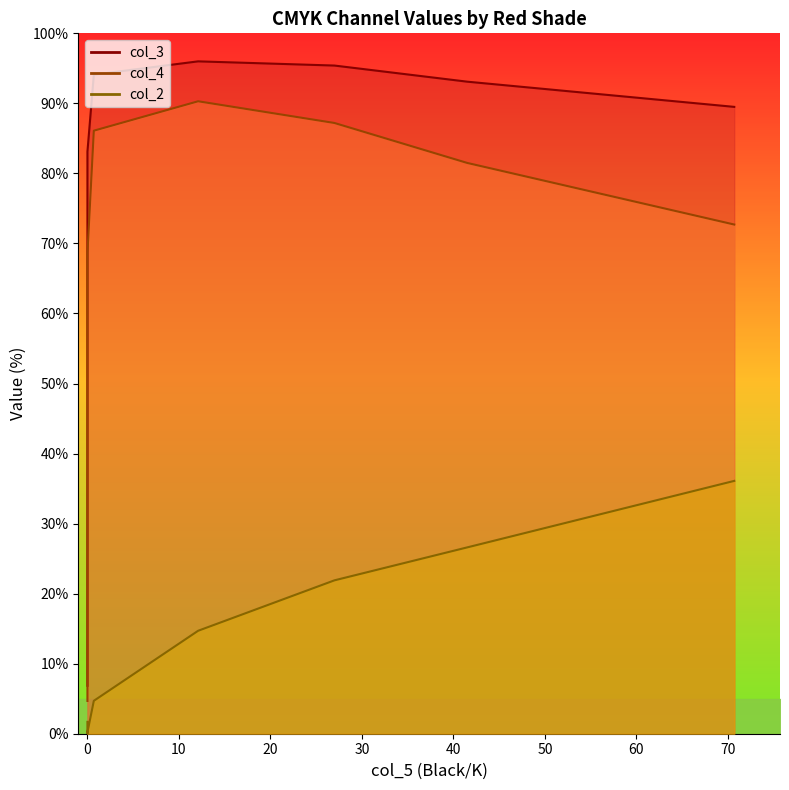

At 41.5, list the series in order from smallest to largest.

col_2, col_4, col_3